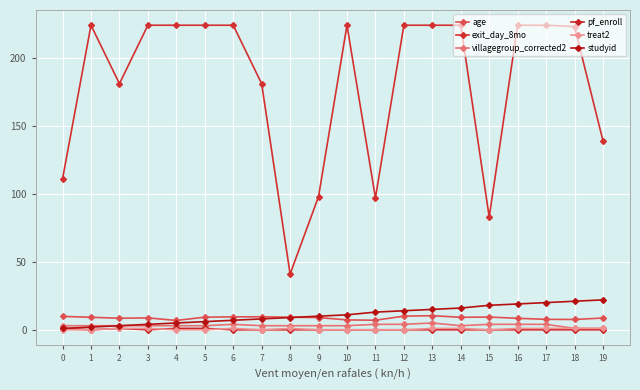

At 11, list the series in order from smallest to largest.

pf_enroll, treat2, villagegroup_corrected2, age, studyid, exit_day_8mo